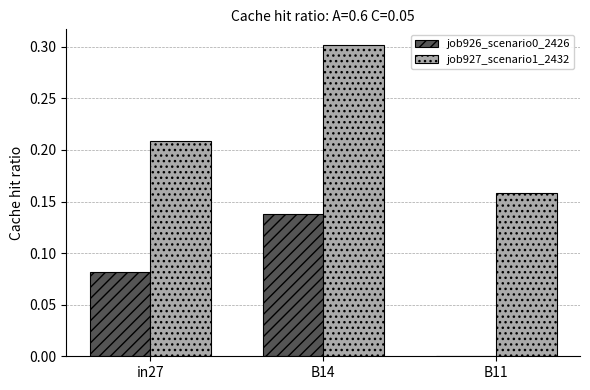

The job926_scenario0_2426 series shows 0.0 at B11. True or false?

True